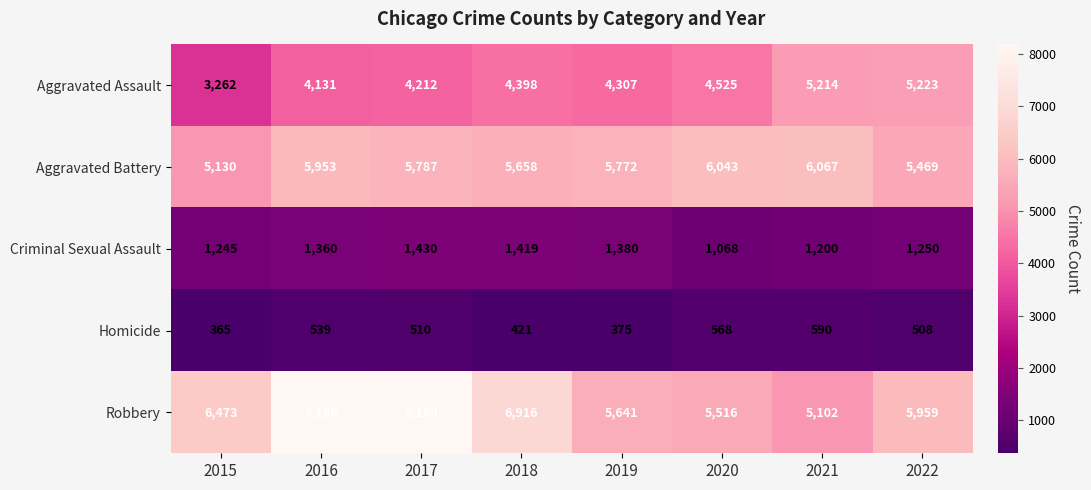

Rank the series at 2022 from highest to lowest value.

Robbery, Aggravated Battery, Aggravated Assault, Criminal Sexual Assault, Homicide